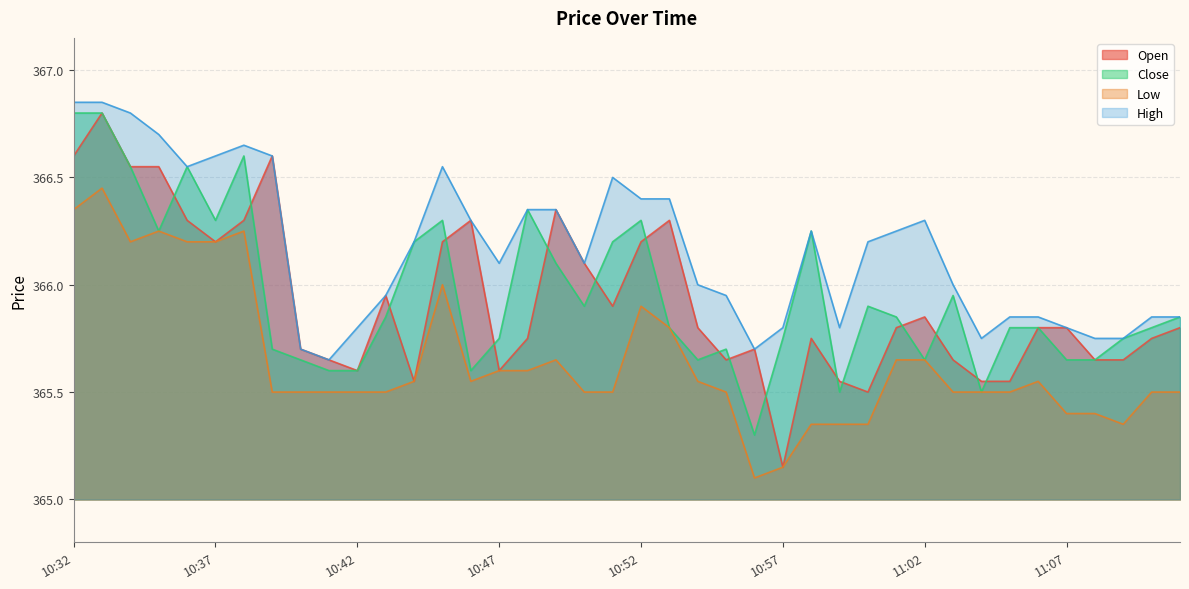

What is the minimum value for High?

365.6